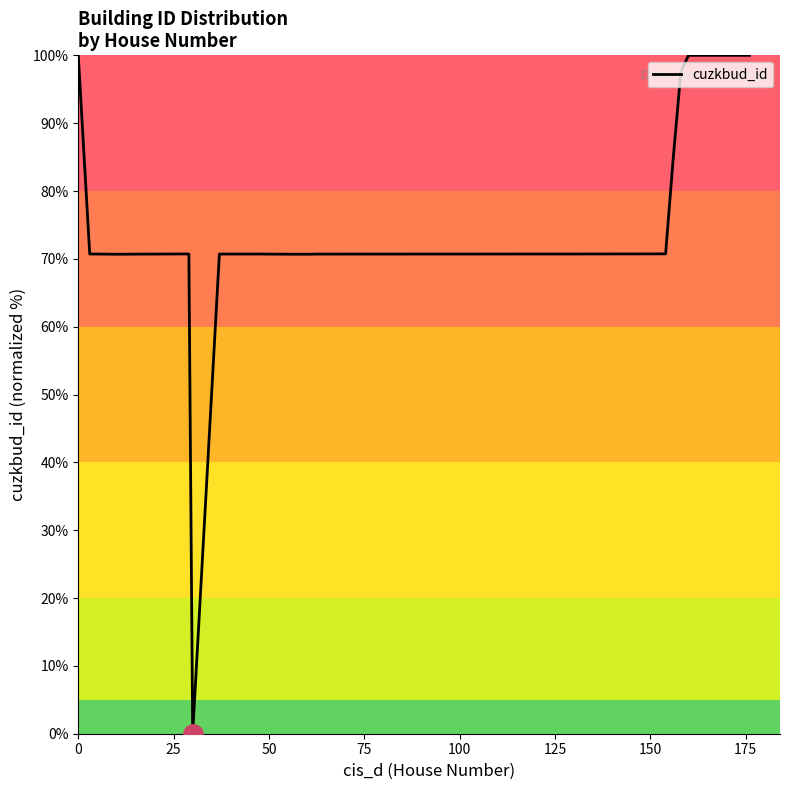

What is the difference between the maximum and second lowest values?

29.3